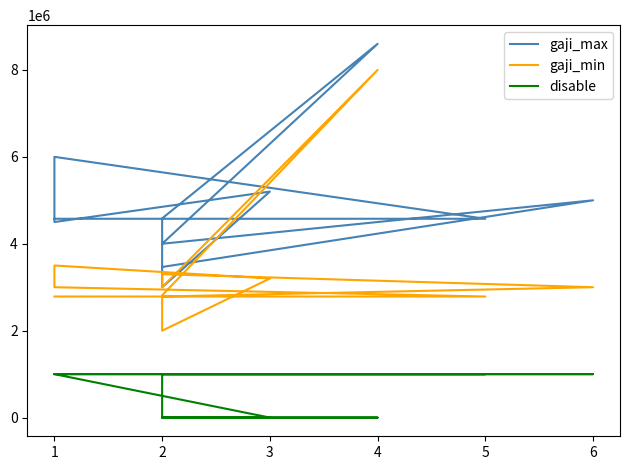

List the series in order of their overall mean, highest first.

gaji_max, gaji_min, disable